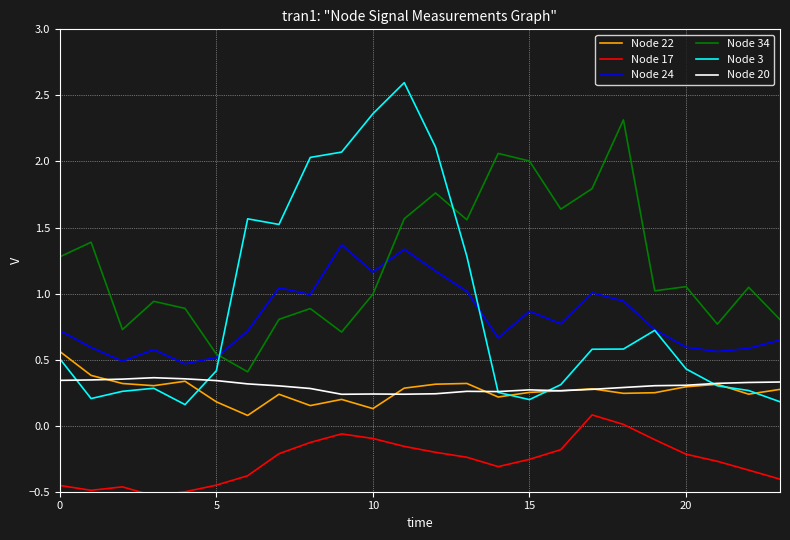

What is the maximum value for Node 34?

2.3